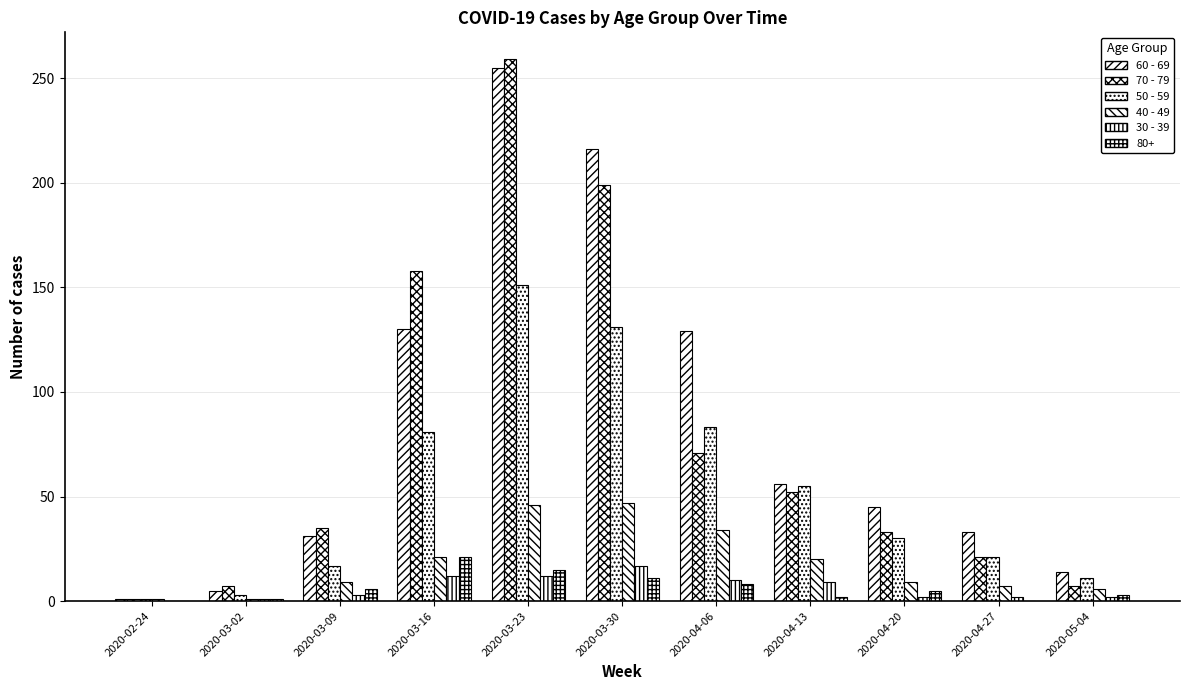

Does the chart contain stacked bars?

No